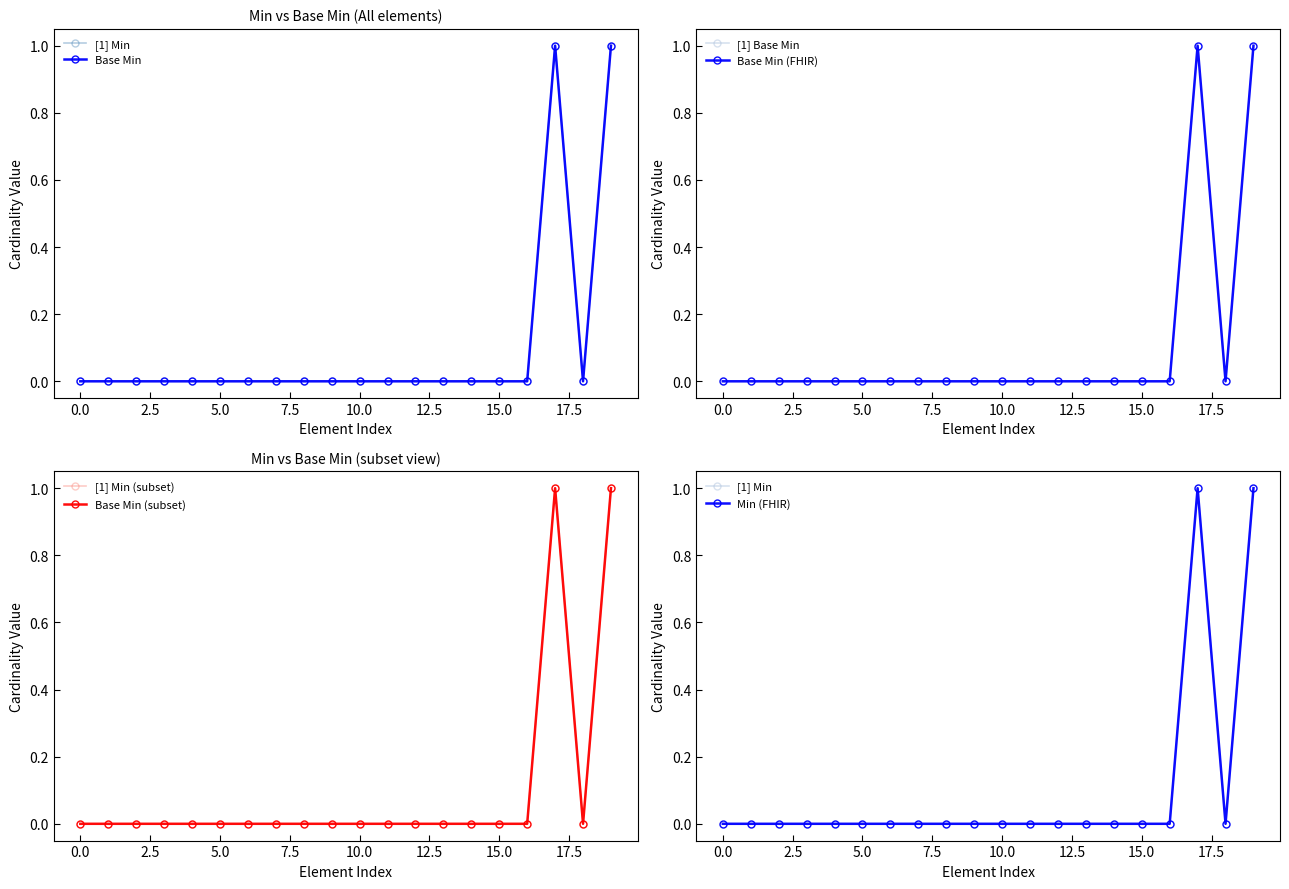

How many lines are shown in the chart?

2